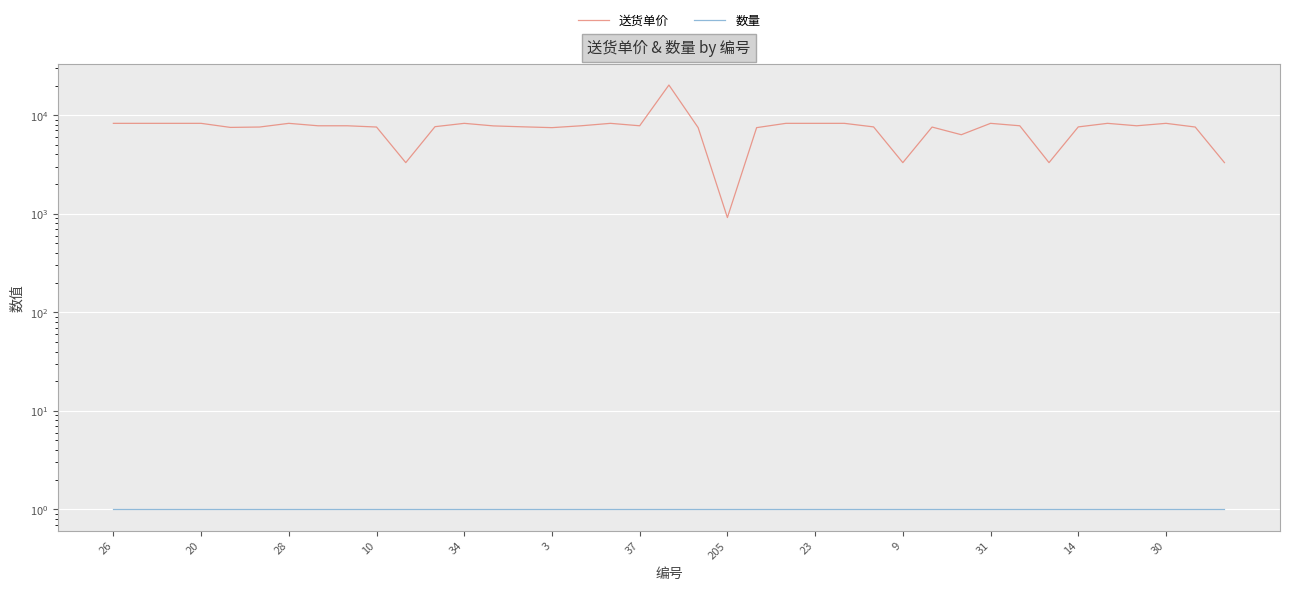

What is the label of the 19th point from the right?

20